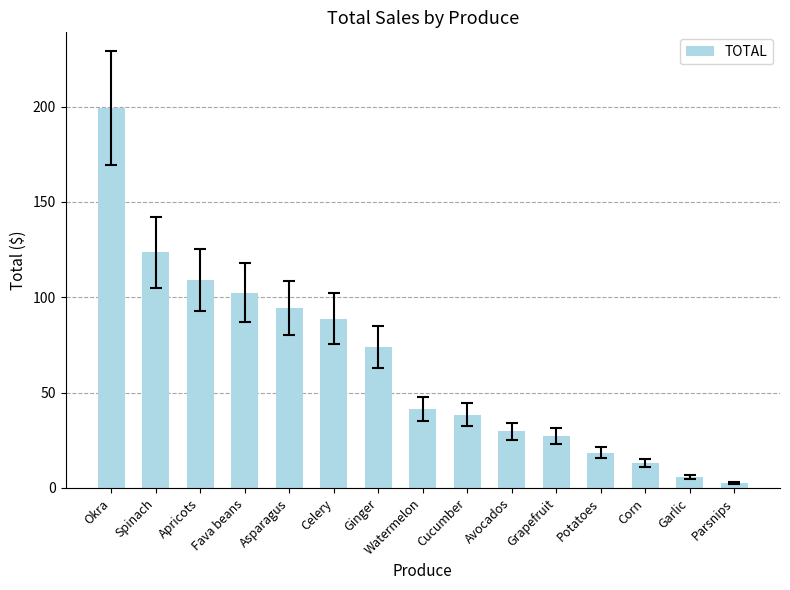

Rank the categories by value from lowest to highest.

Parsnips, Garlic, Corn, Potatoes, Grapefruit, Avocados, Cucumber, Watermelon, Ginger, Celery, Asparagus, Fava beans, Apricots, Spinach, Okra